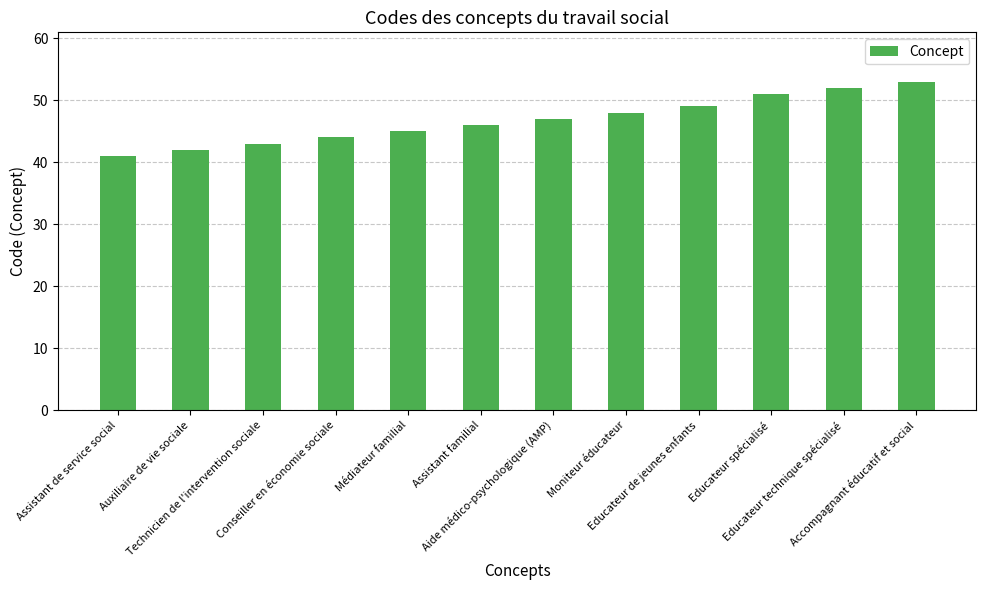

The value at Moniteur éducateur is 20. True or false?

False